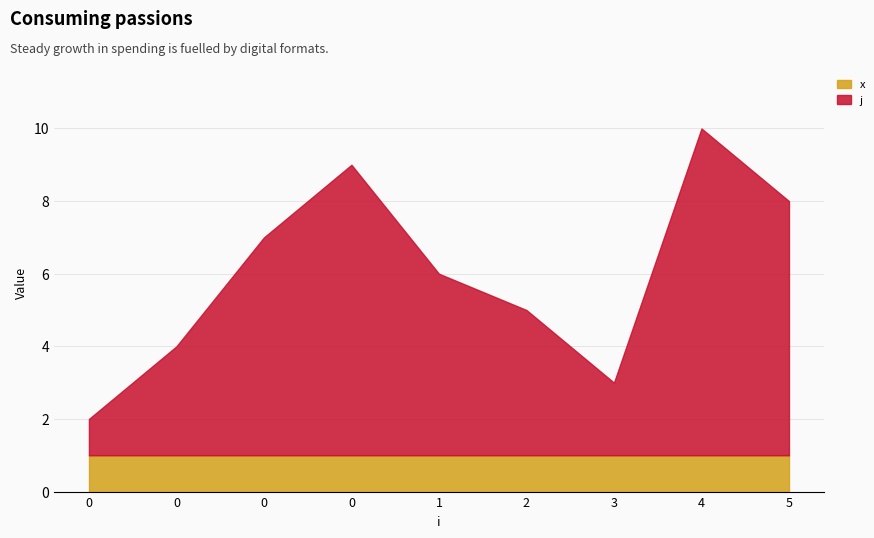

Is the value of x at 1 greater than the value of j at 0?

No